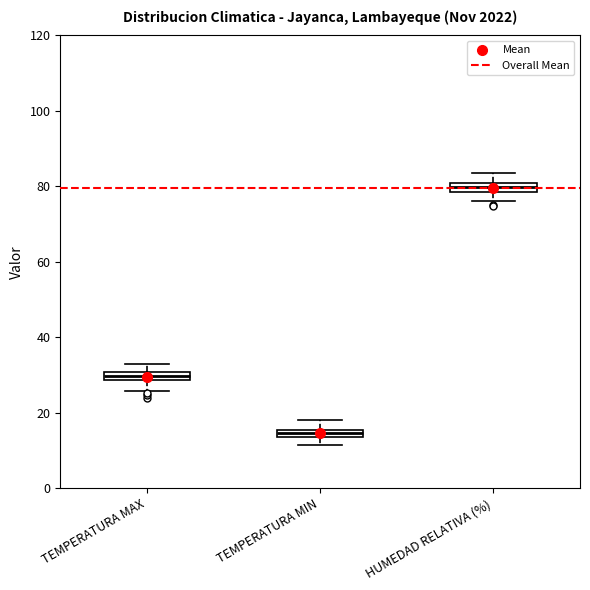

Where is the upper edge of the box for TEMPERATURA MAX on the y-axis? The values are not printed on the chart, so give them approximately, as read against the axis.

30